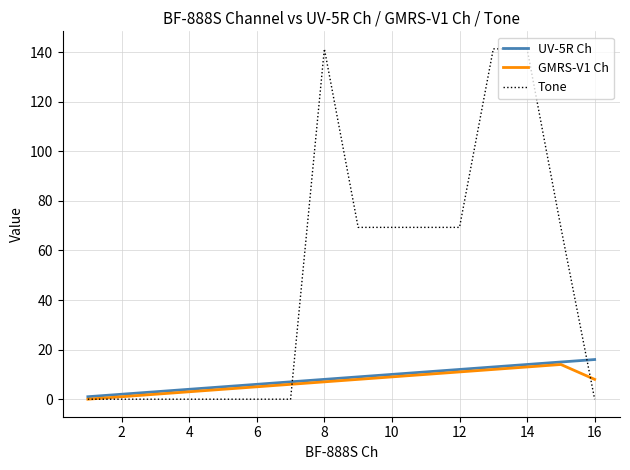

True or false: GMRS-V1 Ch and Tone intersect in this chart.

True